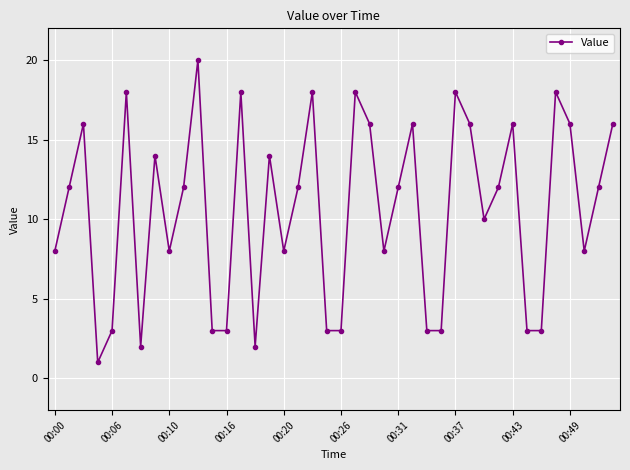

What is the sum of all values?

422